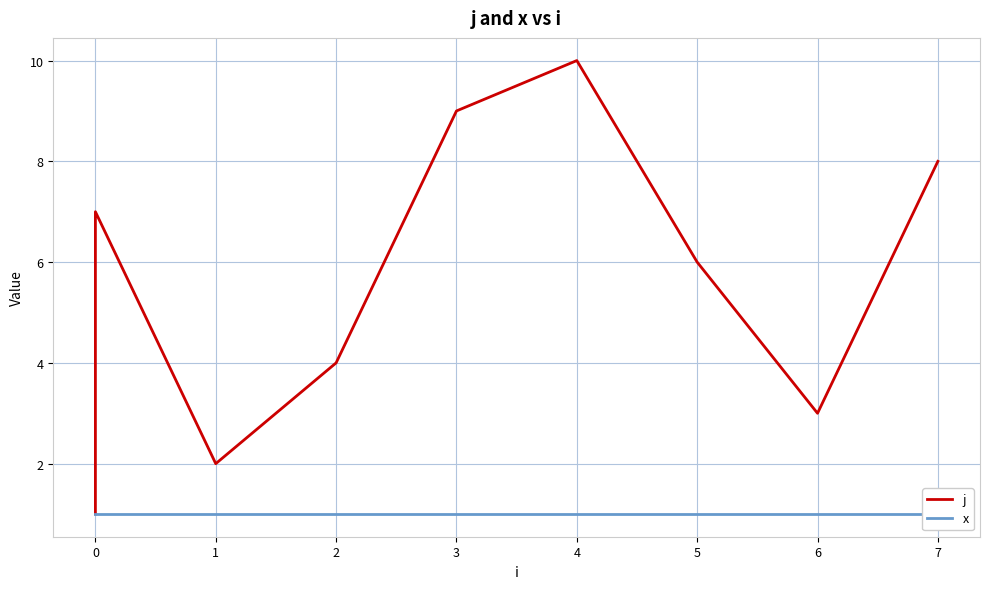

Count the number of data series in this chart.

2